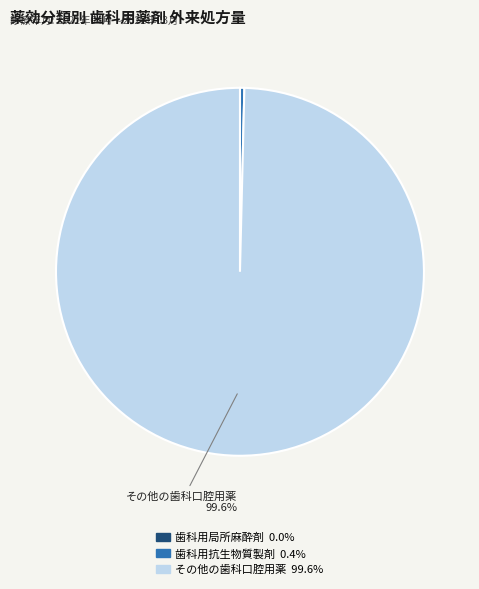

Is there any slice that represents more than half of the pie?

Yes